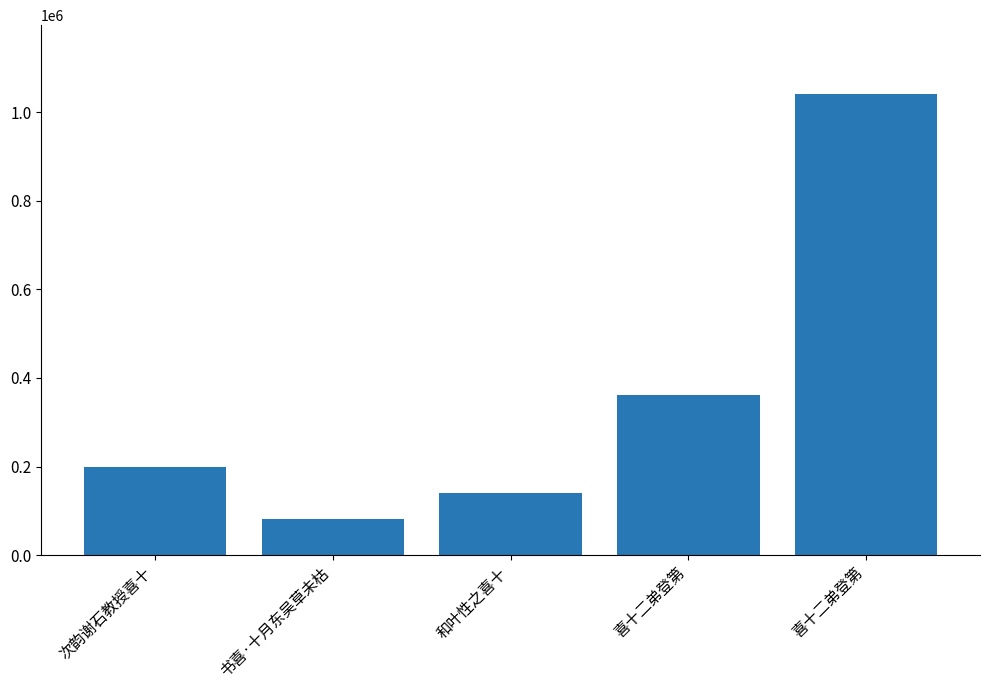

At which category does the chart reach its peak across all series?

喜十二弟登第